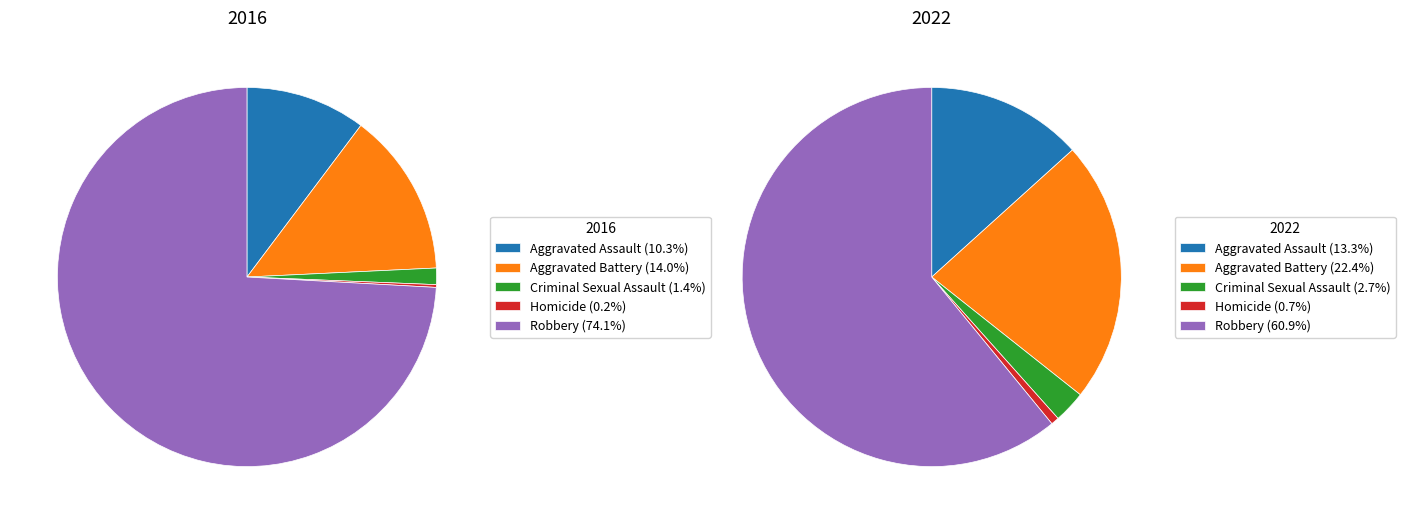

Is it true that Aggravated Assault is 10% of the pie?

True